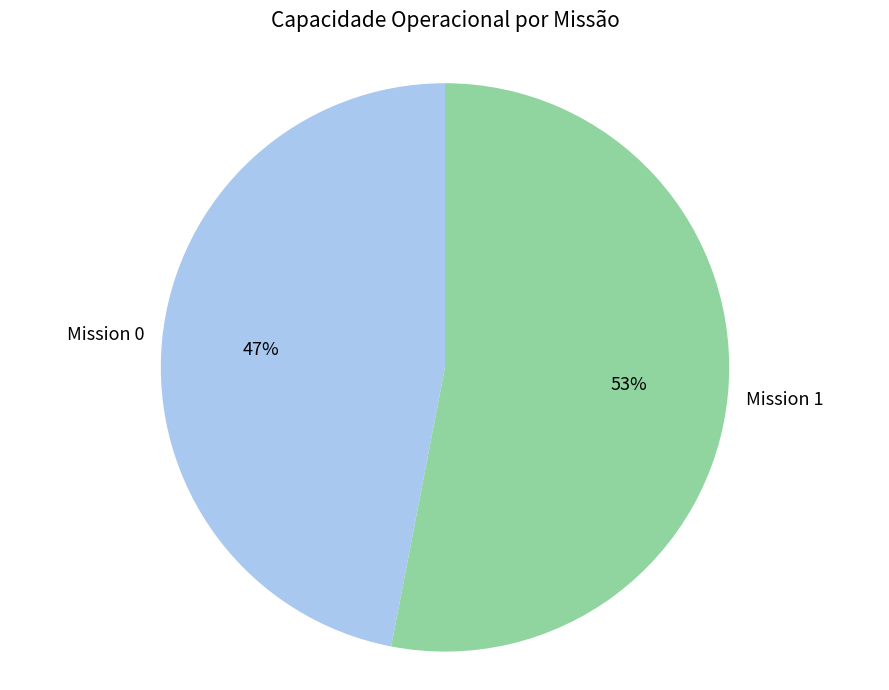

Do Mission 0 and Mission 1 together represent more than half of the pie?

Yes